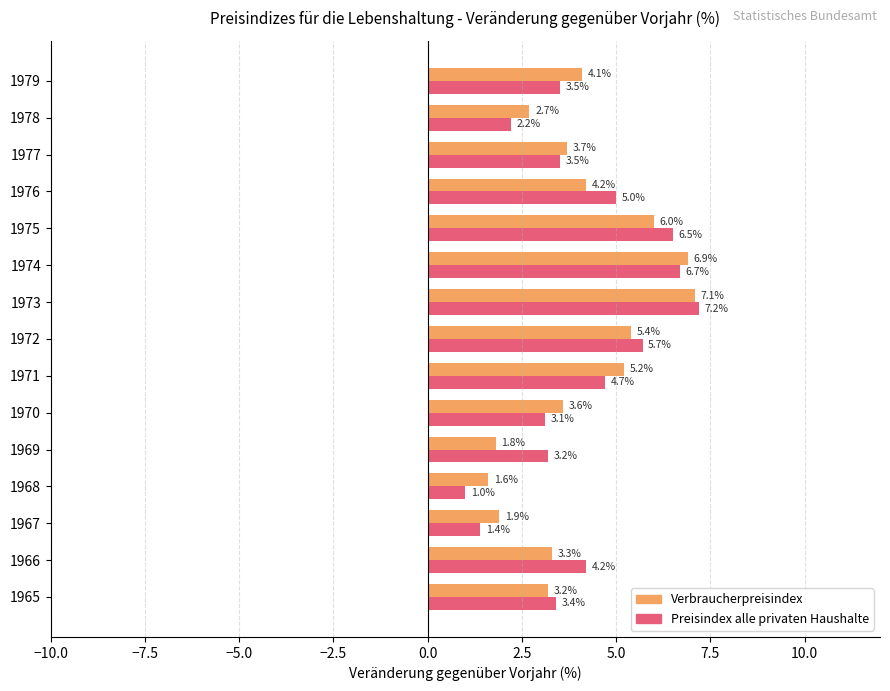

What value does the Preisindex alle privaten Haushalte series have at 1975?

6.5